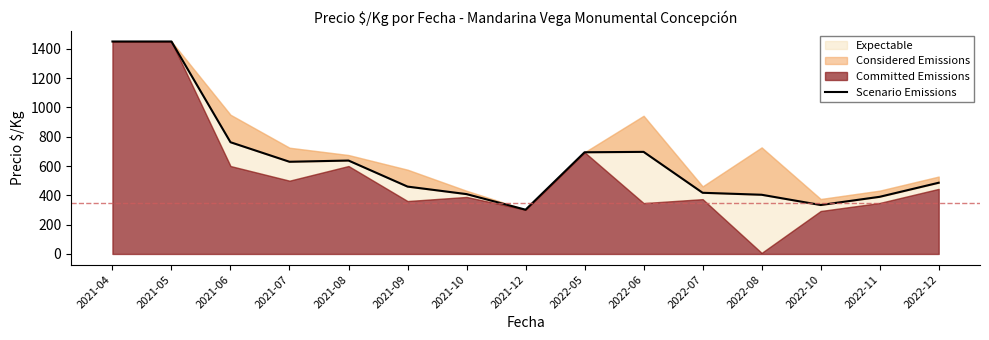

How many lines are shown in the chart?

1